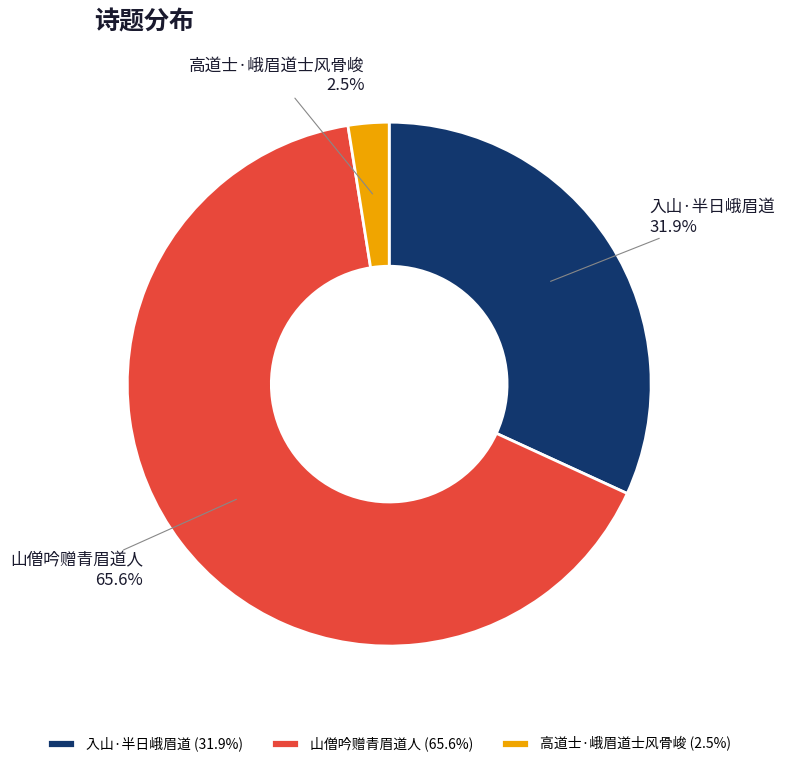

Do 入山·半日峨眉道 and 高道士·峨眉道士风骨峻 together represent more than half of the pie?

No